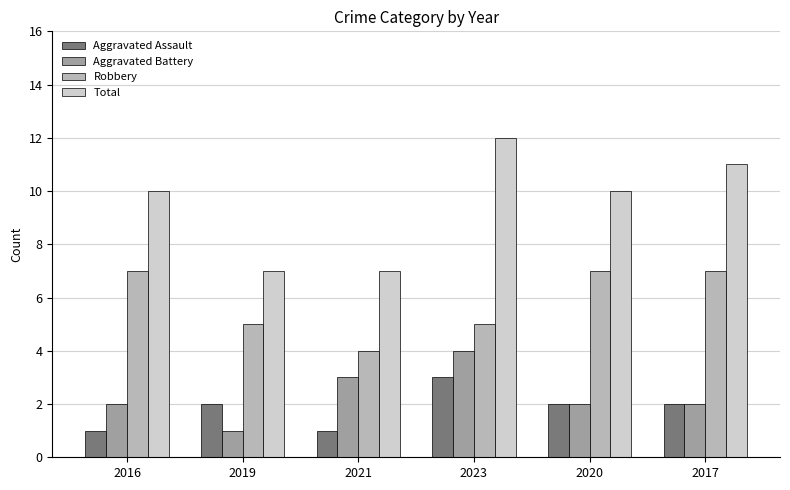

What position from the right is 2017?

1